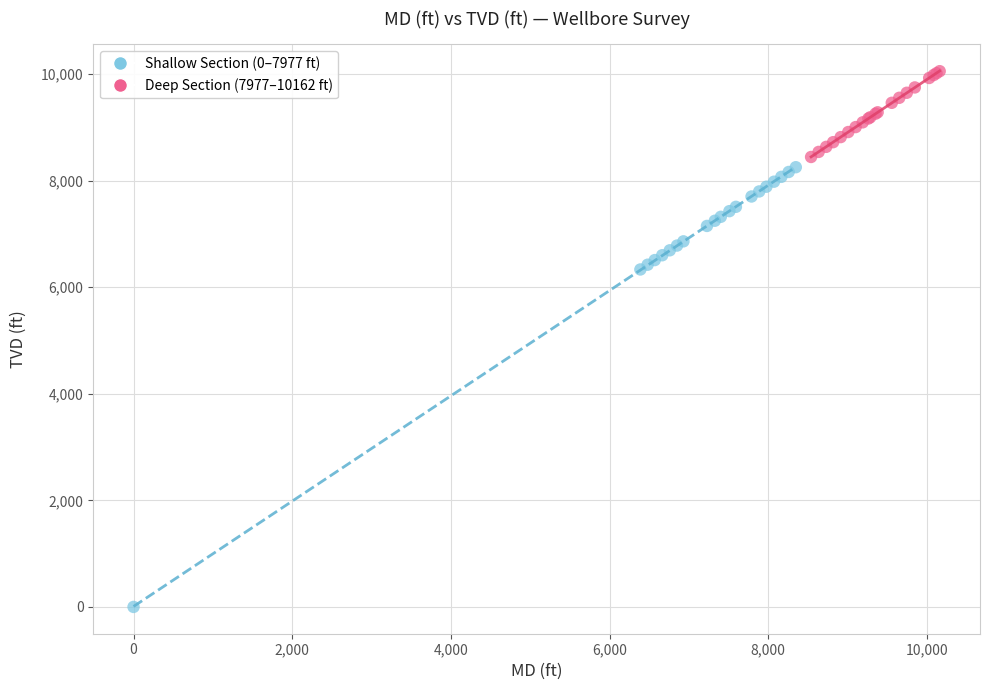

Which series reaches the minimum Y coordinate?

Shallow Section (0–7977 ft)